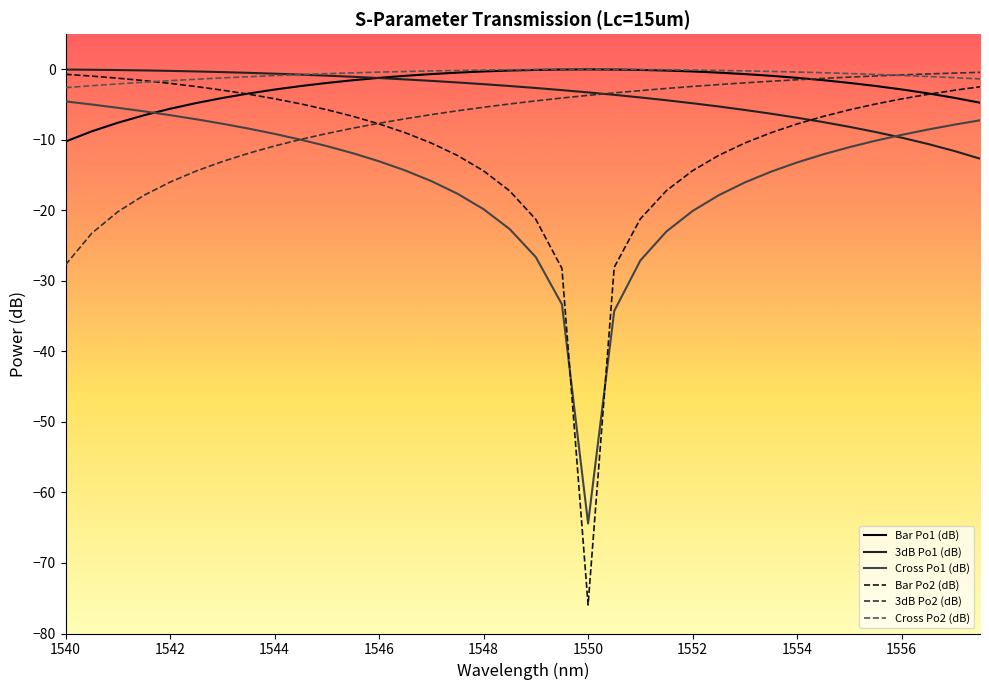

What is the minimum value for Cross Po2 (dB)?

-2.6